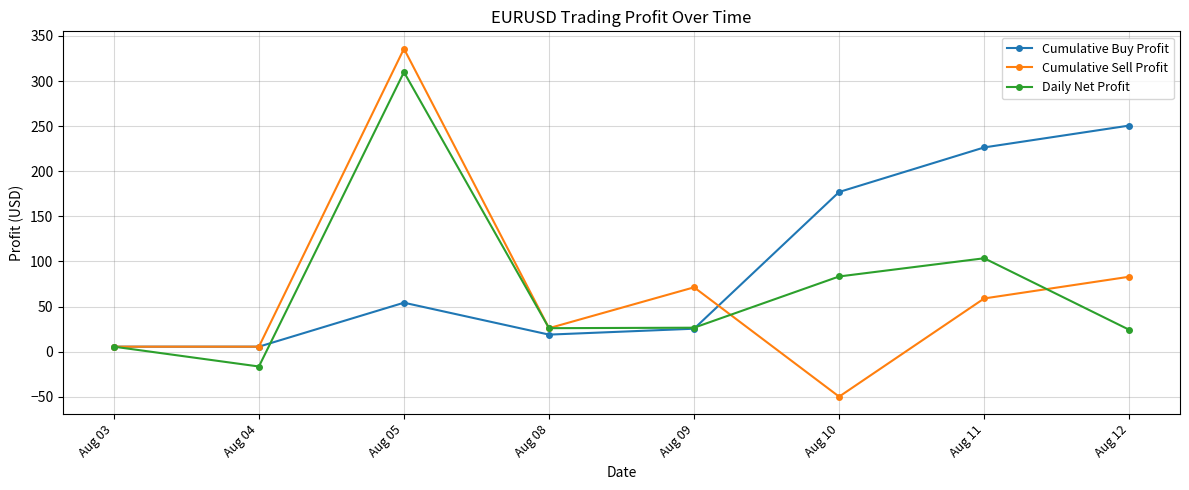

What is the difference between the Cumulative Buy Profit values at Aug 05 and Aug 09?

28.8